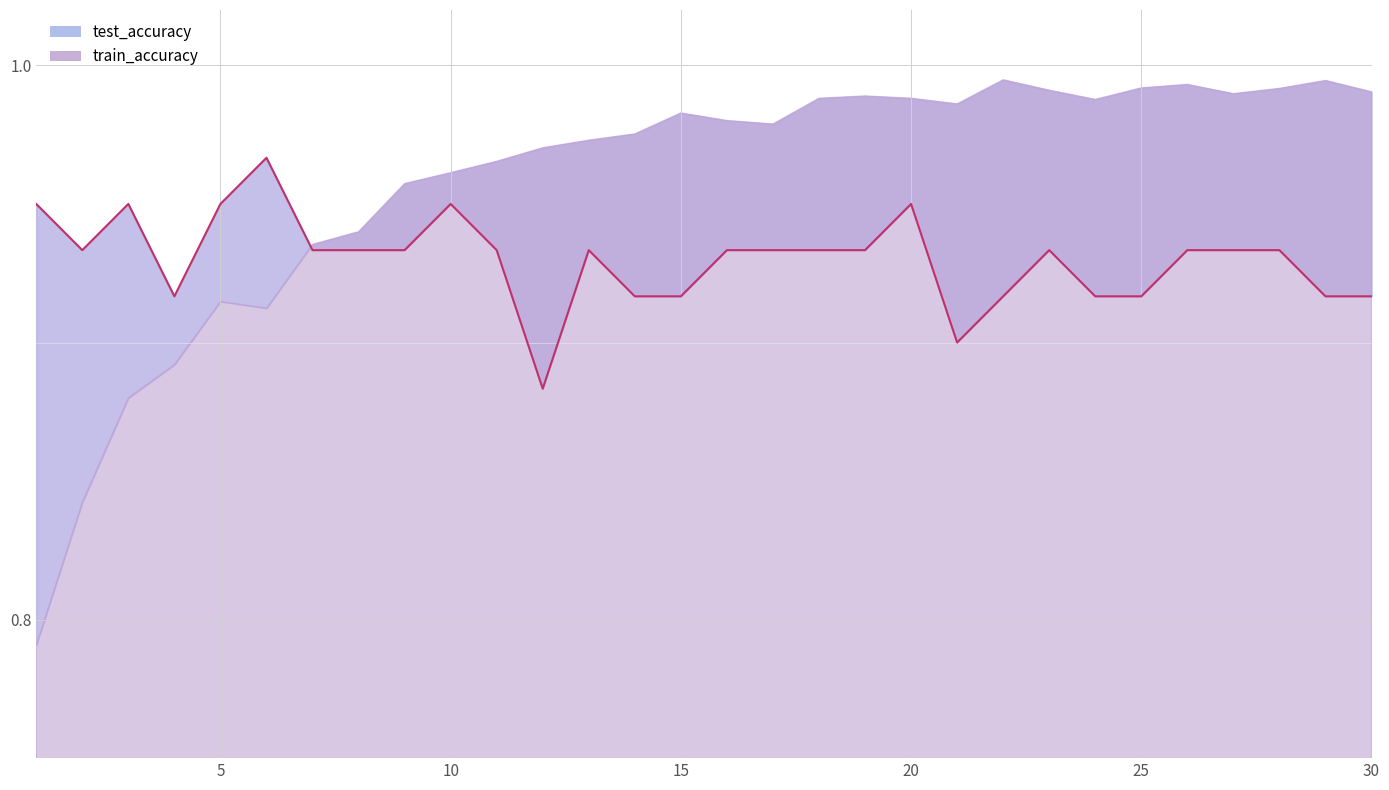

The value at 6 is 1.0. True or false?

True